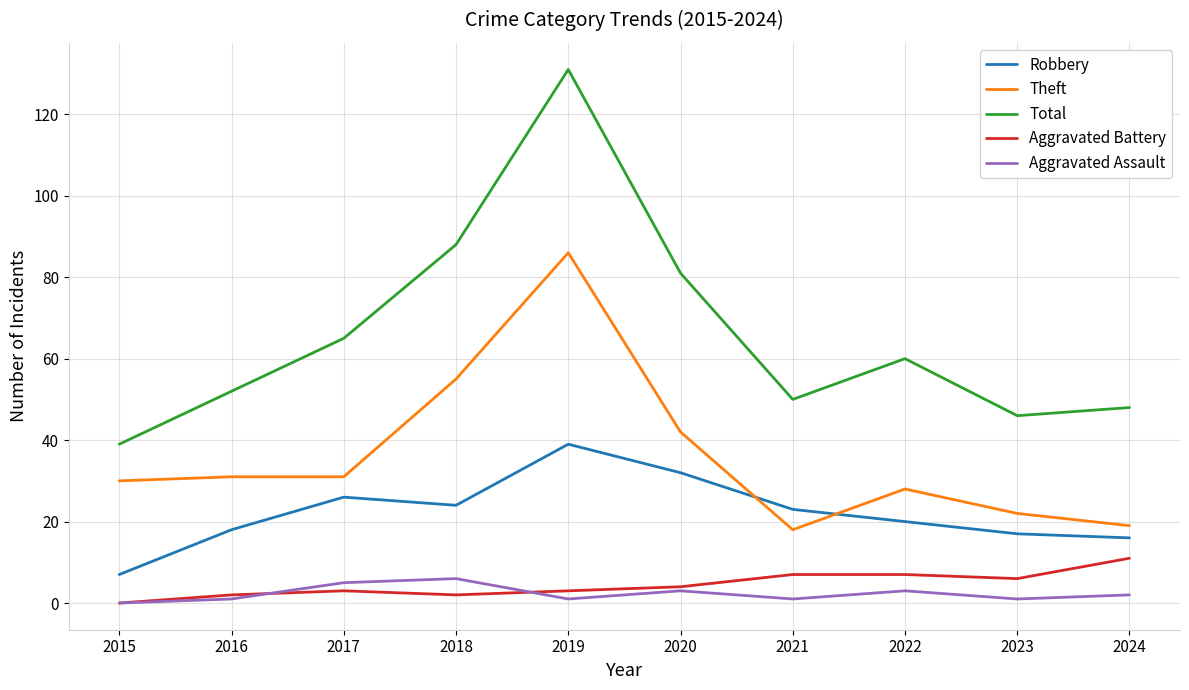

True or false: Robbery has a value of 17 at 2023.

True